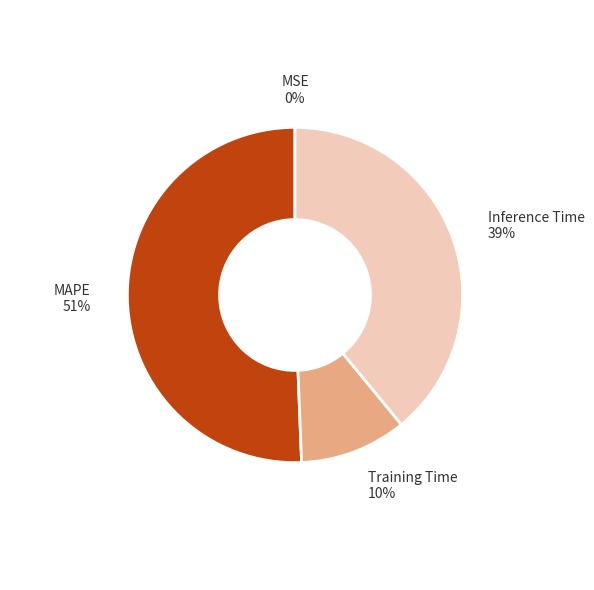

To the nearest percent, what is the difference between the largest and smallest slice percentages?

51%